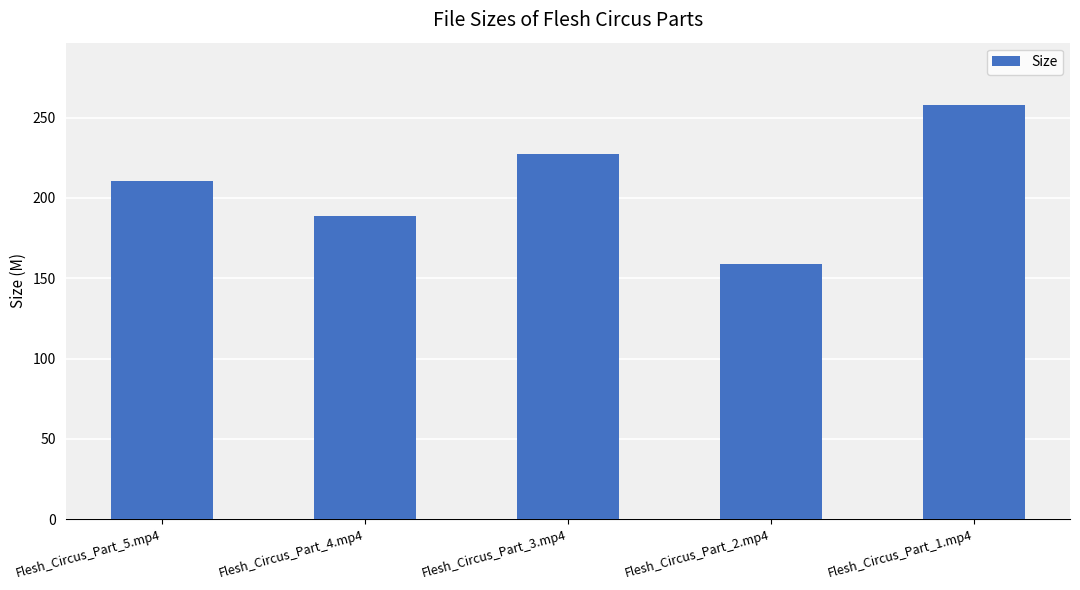

What is the value of the 4th bar from the left?

158.6